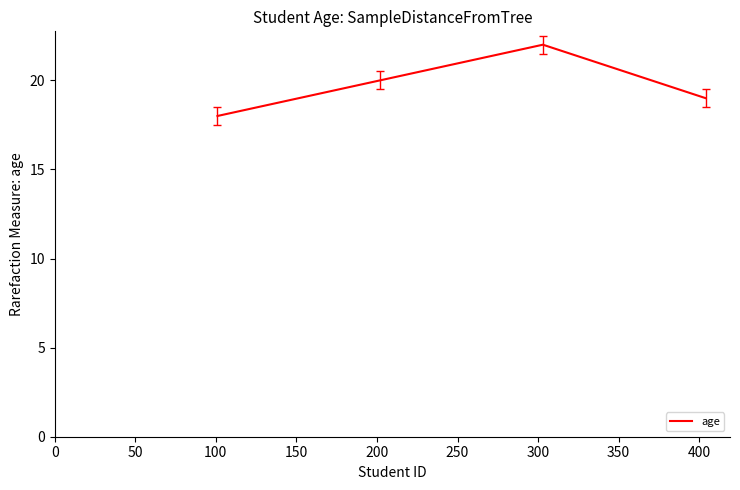

What is the difference between the maximum and minimum values?

4